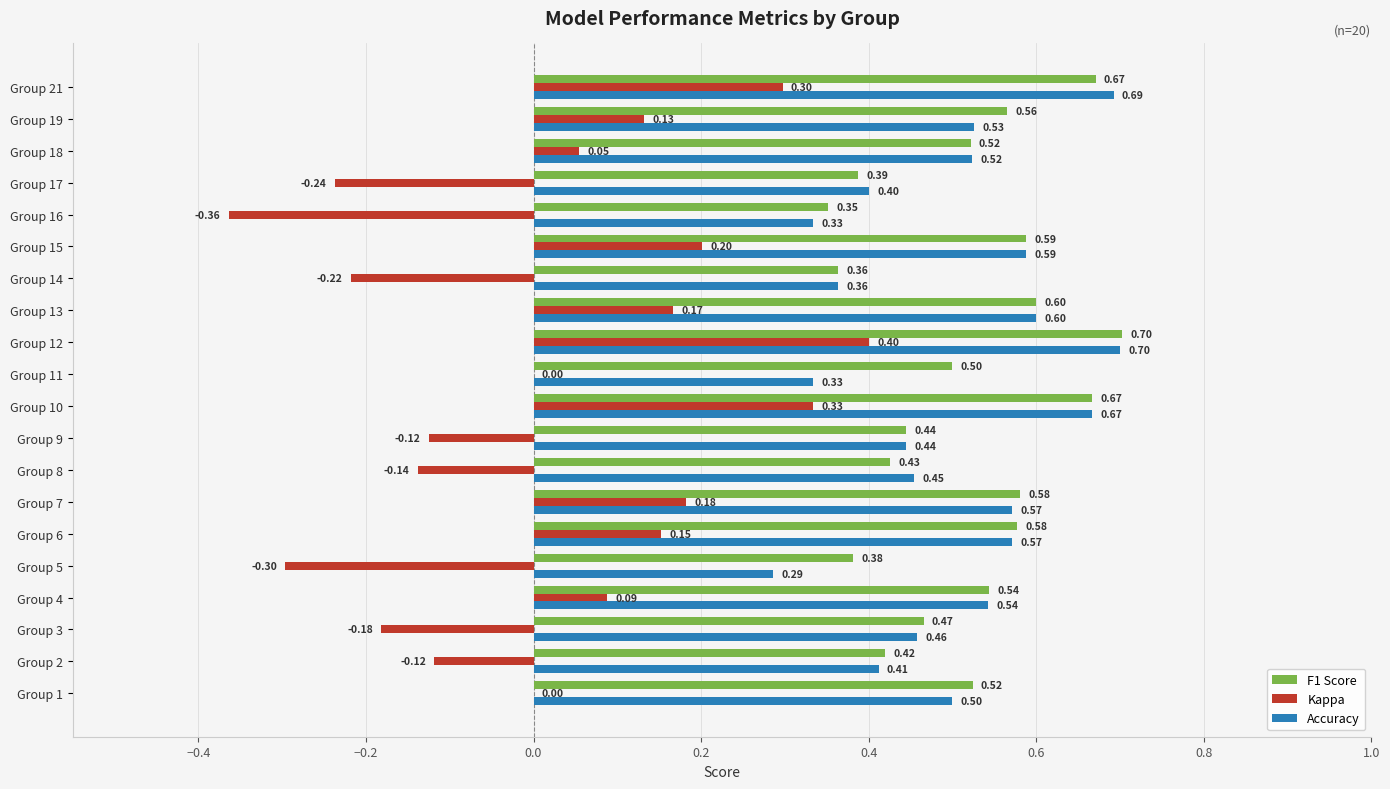

At which label is Accuracy closest to 0?

Group 5